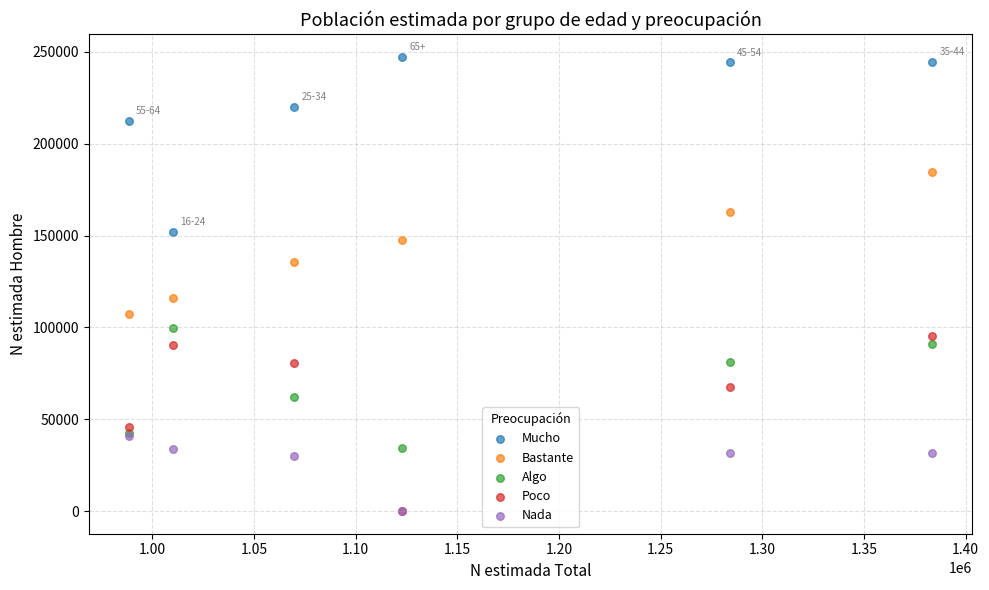

Across all series, what Y value is closest to 123694?

115821